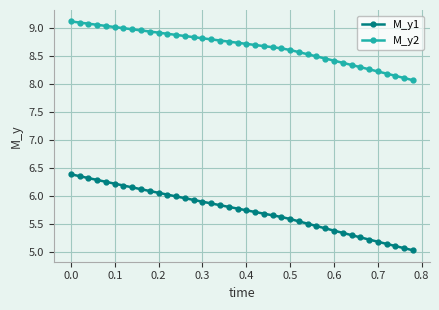

Which series has the largest range (max minus min)?

M_y1